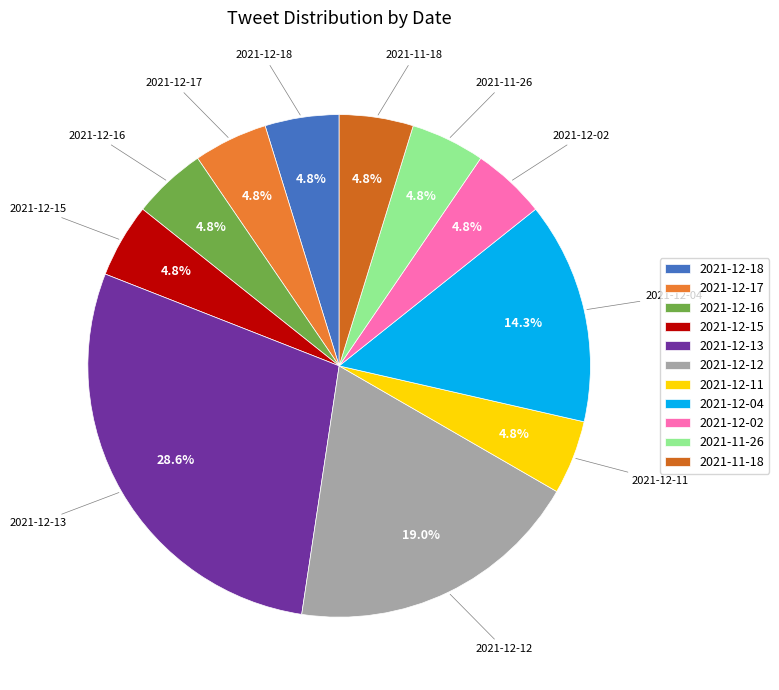

To the nearest percent, what is the average slice percentage?

9%